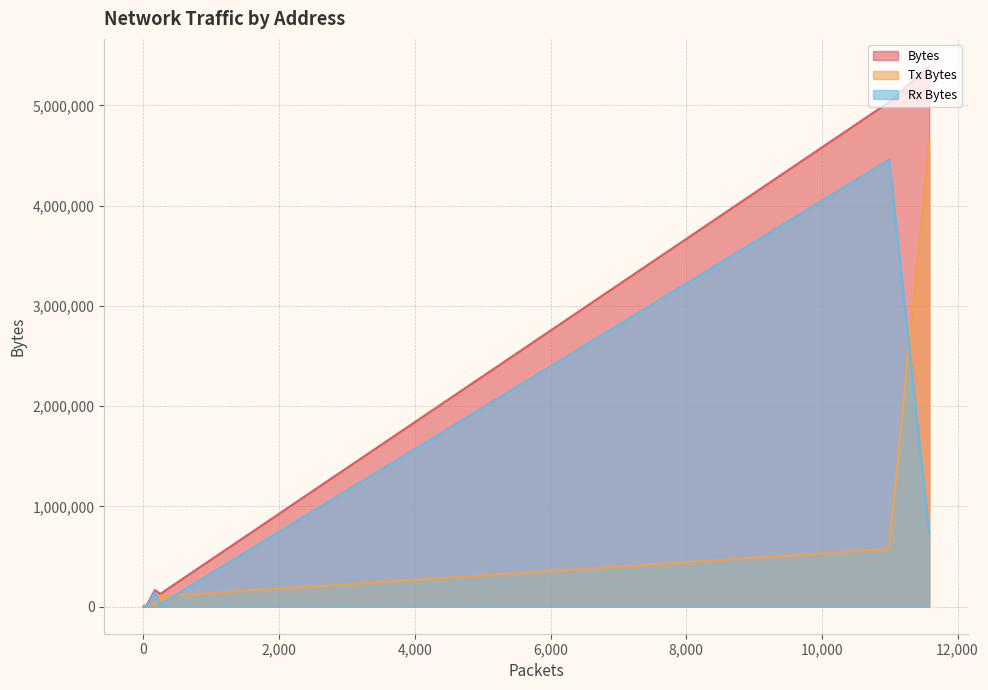

Rank the categories by Rx Bytes value from highest to lowest.

172.28.48.1, 172.28.58.189, 13.89.179.9, 23.216.63.122, 13.107.246.59, 239.255.255.250, 150.171.27.10, 3.163.44.56, 150.171.22.17, 91.108.56.125, 172.172.255.217, 172.28.63.255, 149.154.167.51